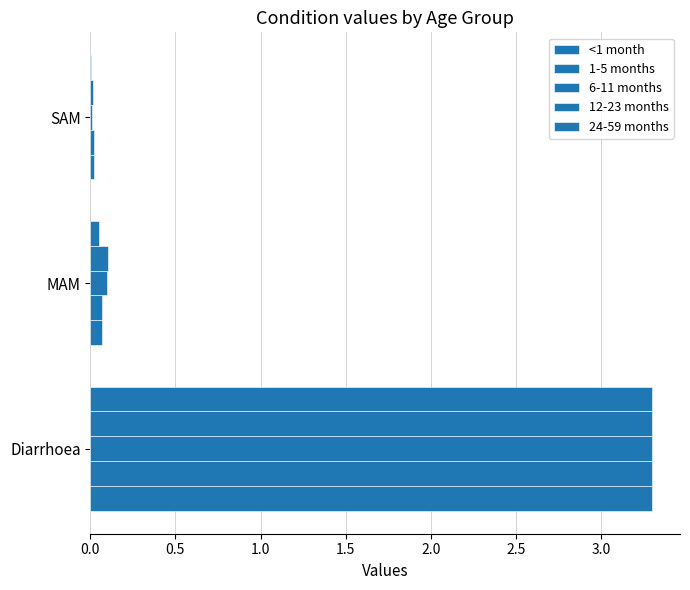

Count the number of categories in the chart.

3